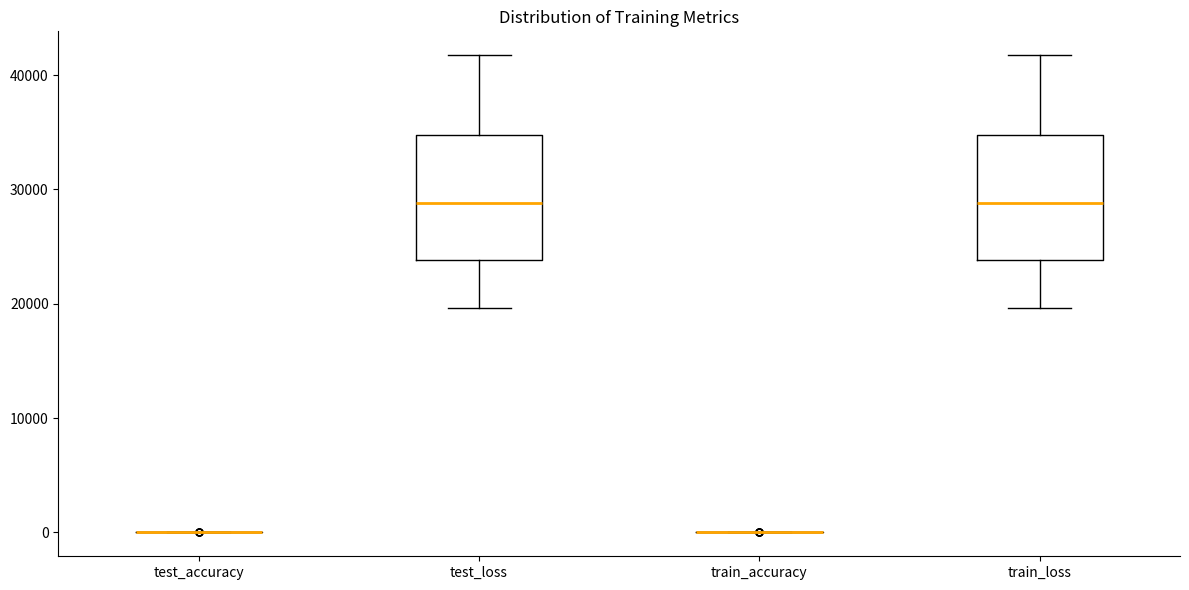

Reading left to right, read every box against the y-axis: the position of its median line, the range the box covers, and the ends of its whiskers. The values are not printed on the chart, so give them approximately, as read against the axis.

test_accuracy: box collapsed to a line at 0, whiskers 0 to 0
test_loss: median 29000, box 24000 to 35000, whiskers 20000 to 42000
train_accuracy: box collapsed to a line at 0, whiskers 0 to 0
train_loss: median 29000, box 24000 to 35000, whiskers 20000 to 42000